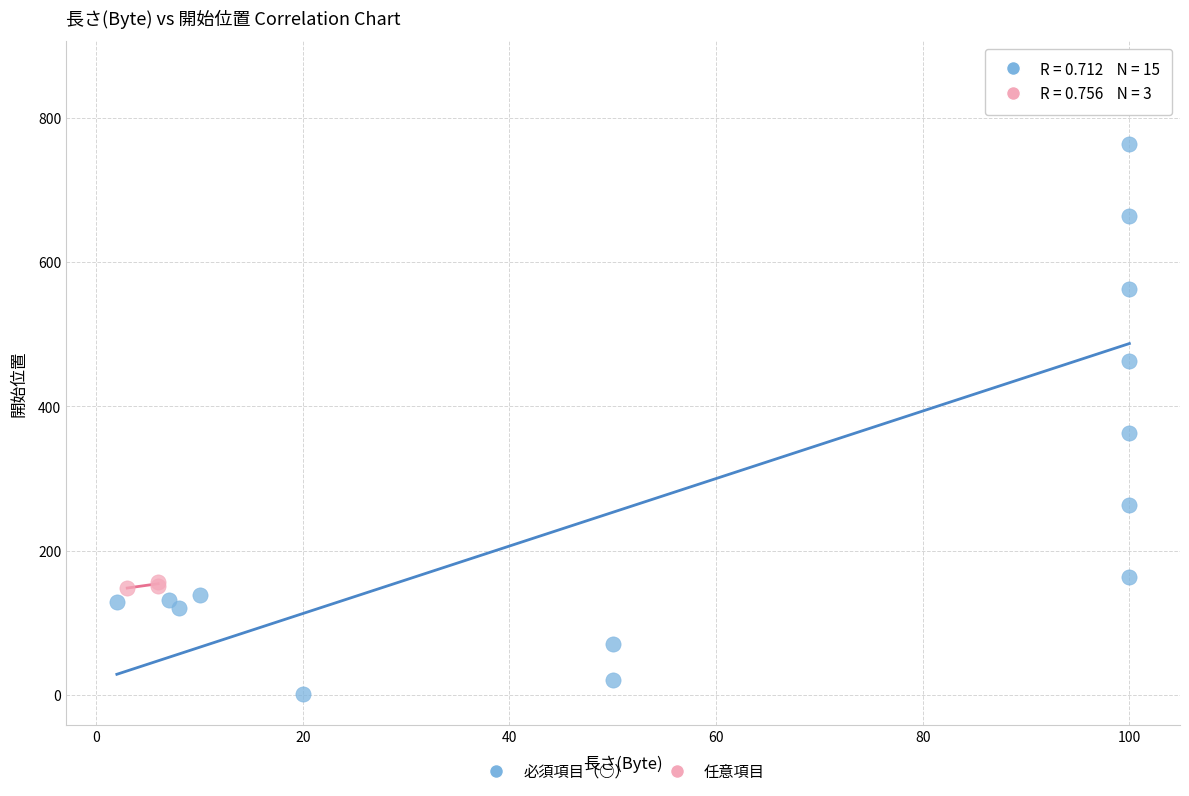

What are all the series names shown in the legend?

必須項目（○）, 任意項目